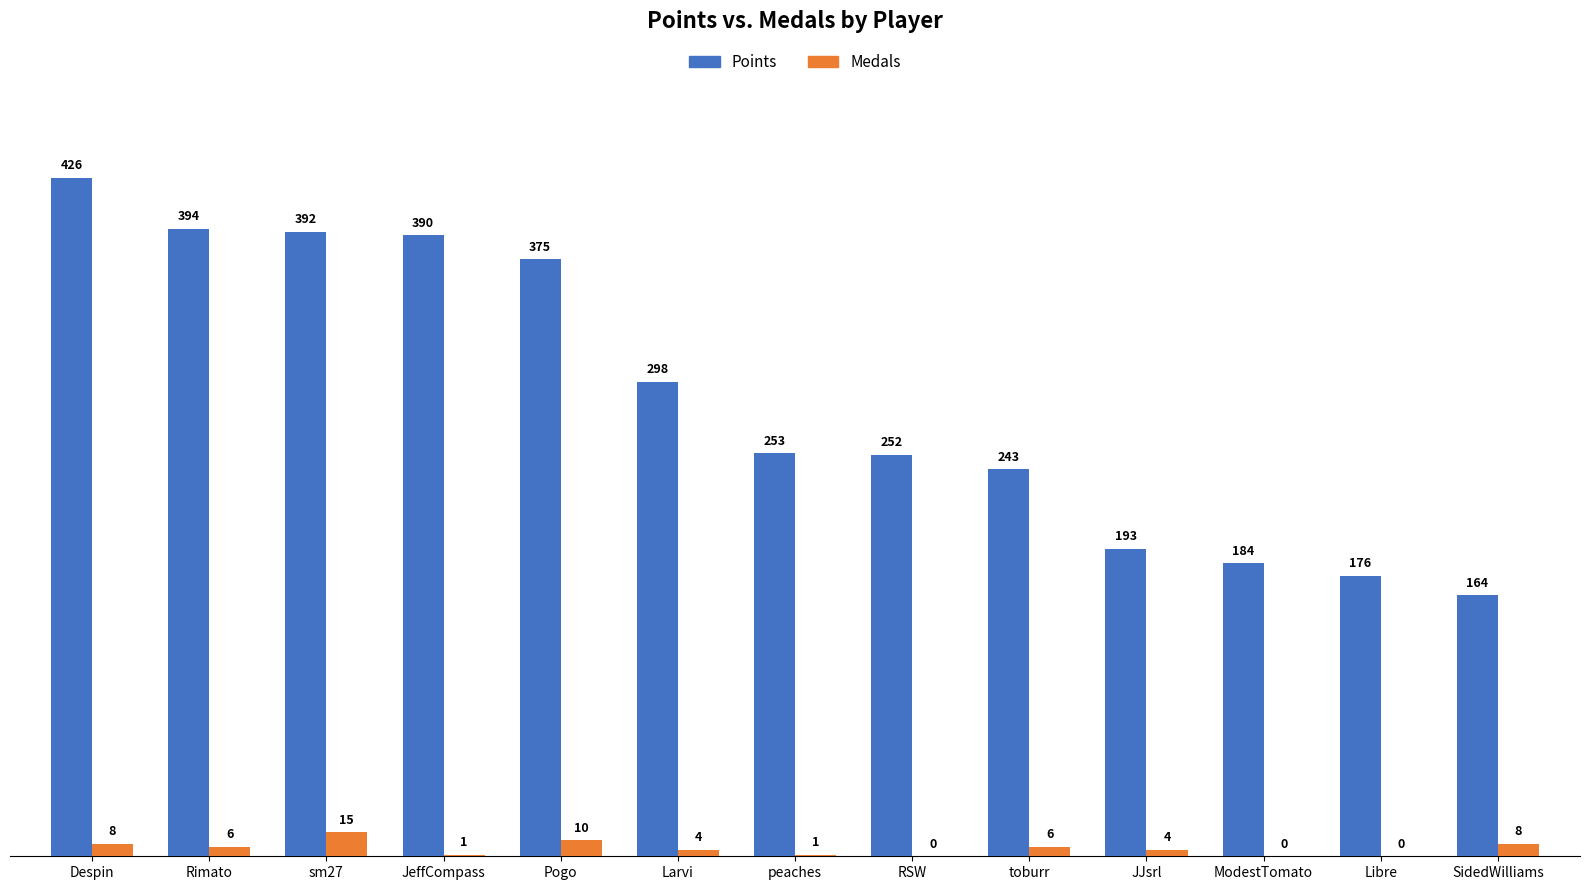

Read the Points value at SidedWilliams, to the nearest 10.

160